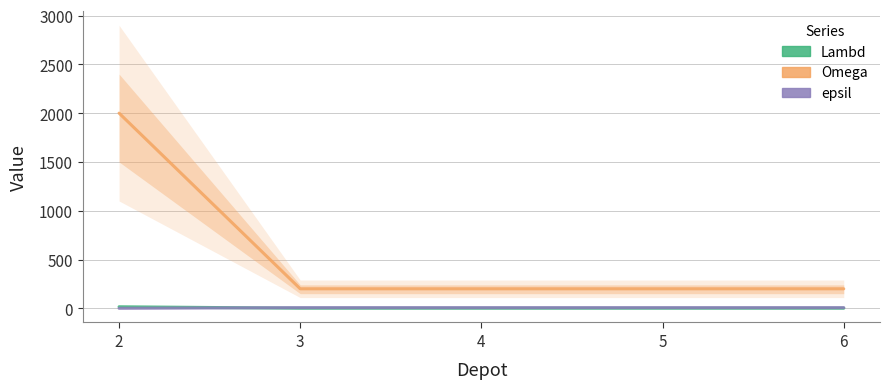

At how many categories does at least one series exceed 1831?

1